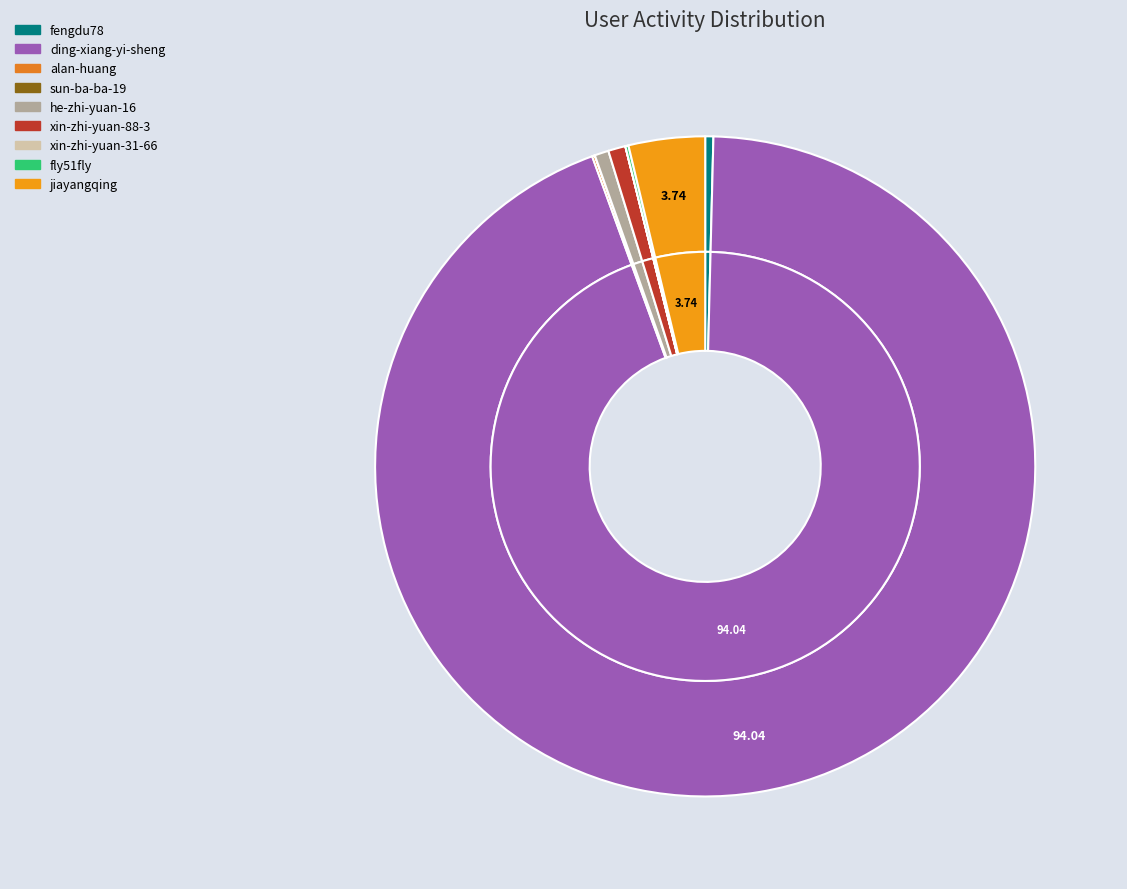

What is the total percentage of fengdu78 and xin-zhi-yuan-31-66?

0.4%